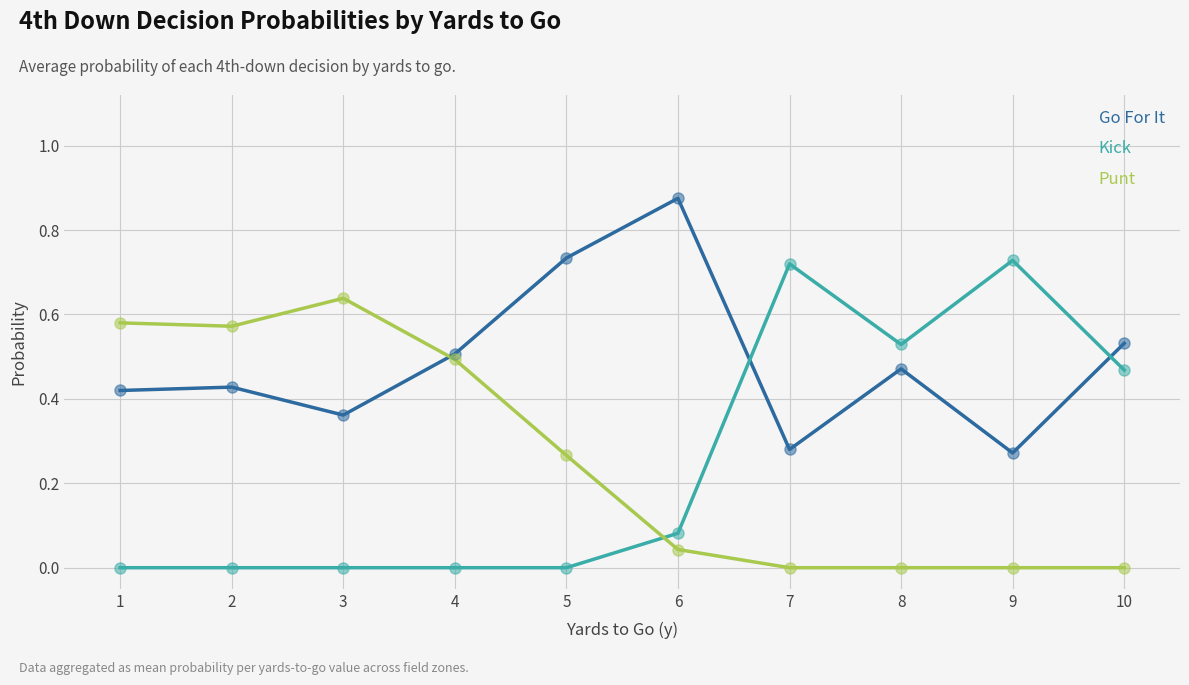

Which series changed the most between 1 and 10?

Punt